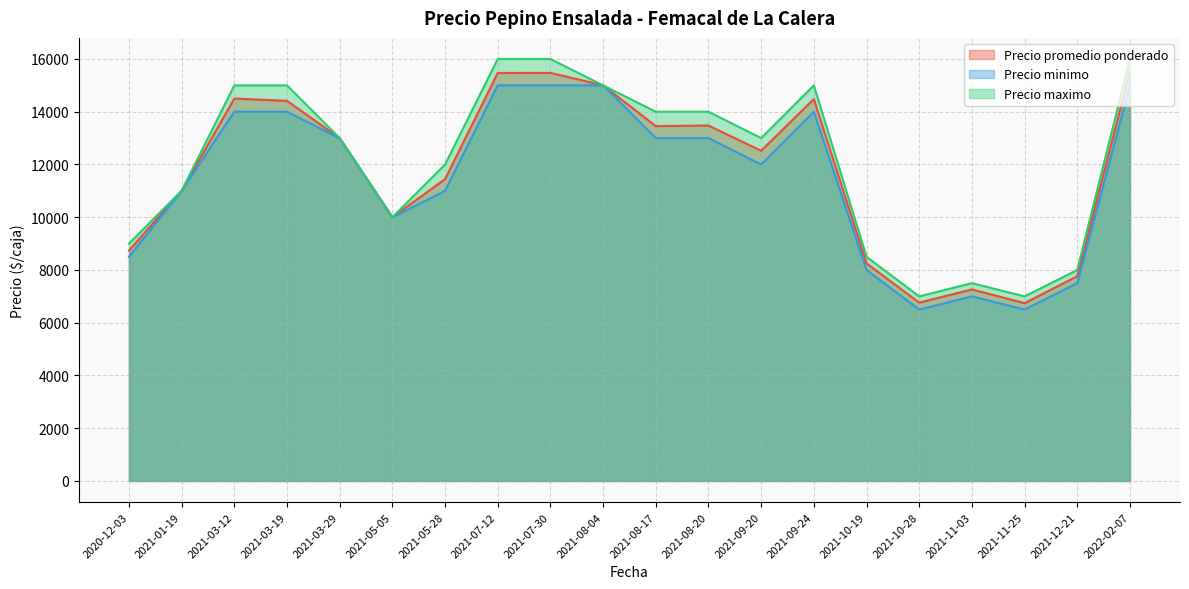

What is the smallest value displayed?

6500